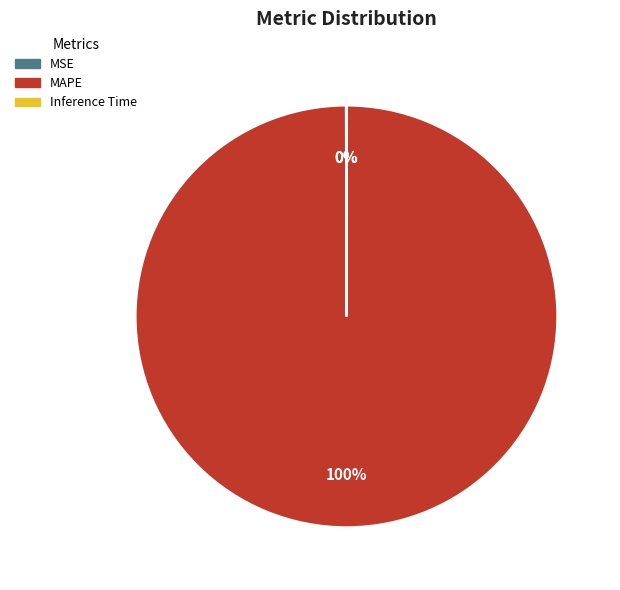

Which category accounts for the majority?

MAPE